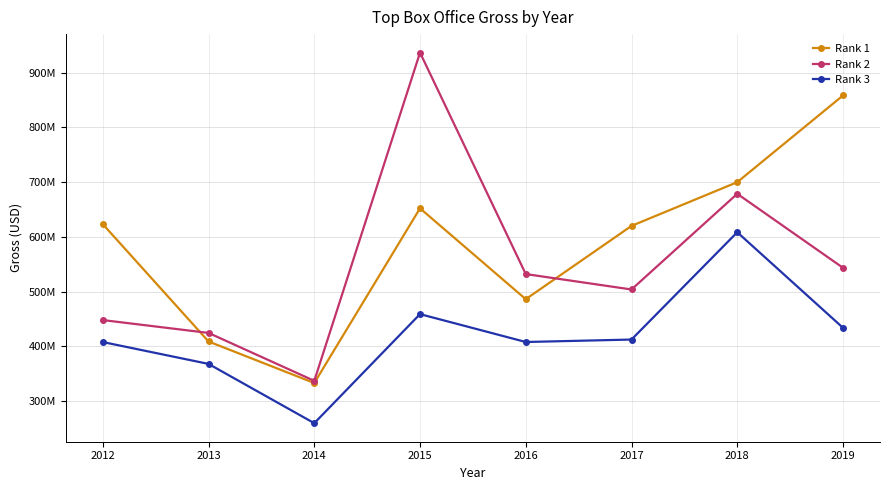

In Rank 3, how many points are higher than both neighbors (excluding endpoints)?

2